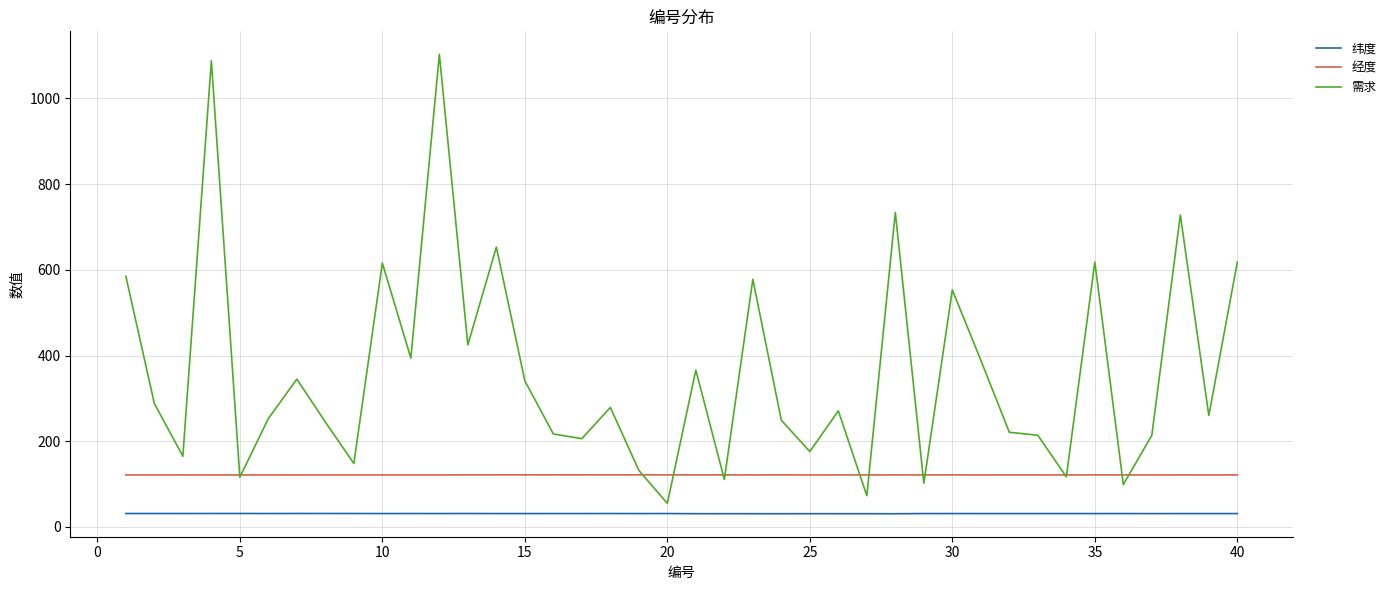

How many 经度 values are between 121 and 122?

40